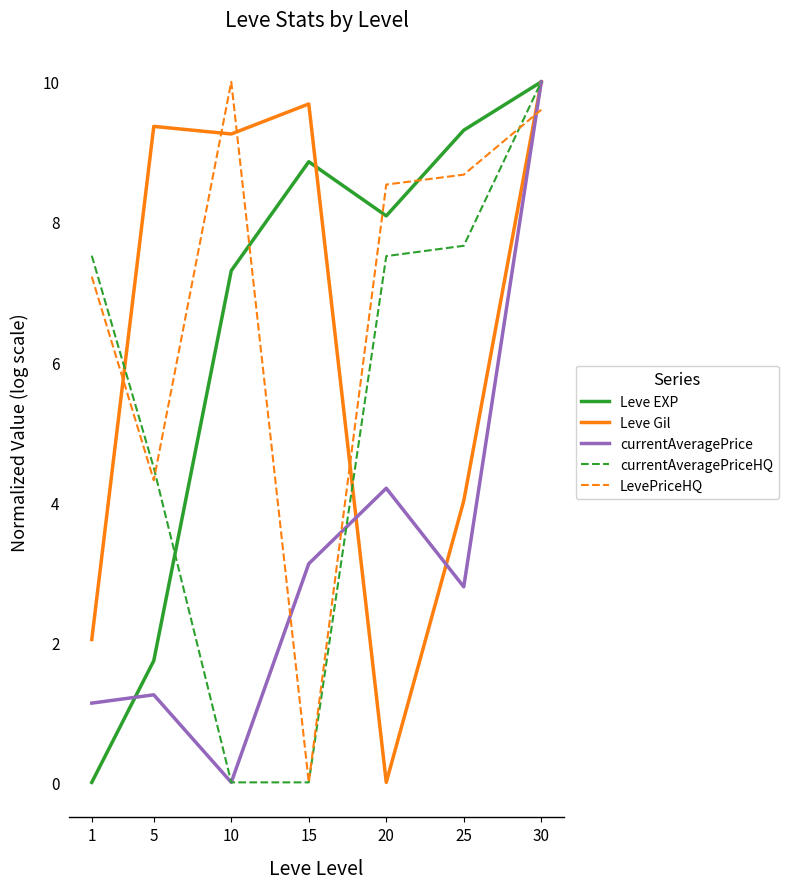

True or false: currentAveragePrice has more than 2 points higher than both neighbors.

False